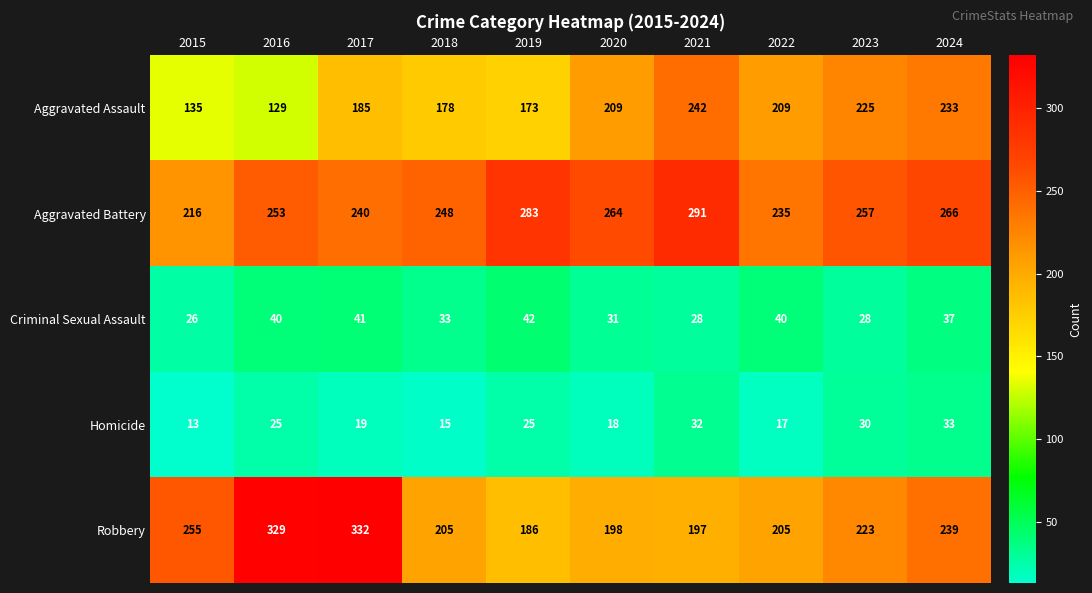

The Criminal Sexual Assault series shows 26 at 2015. True or false?

True